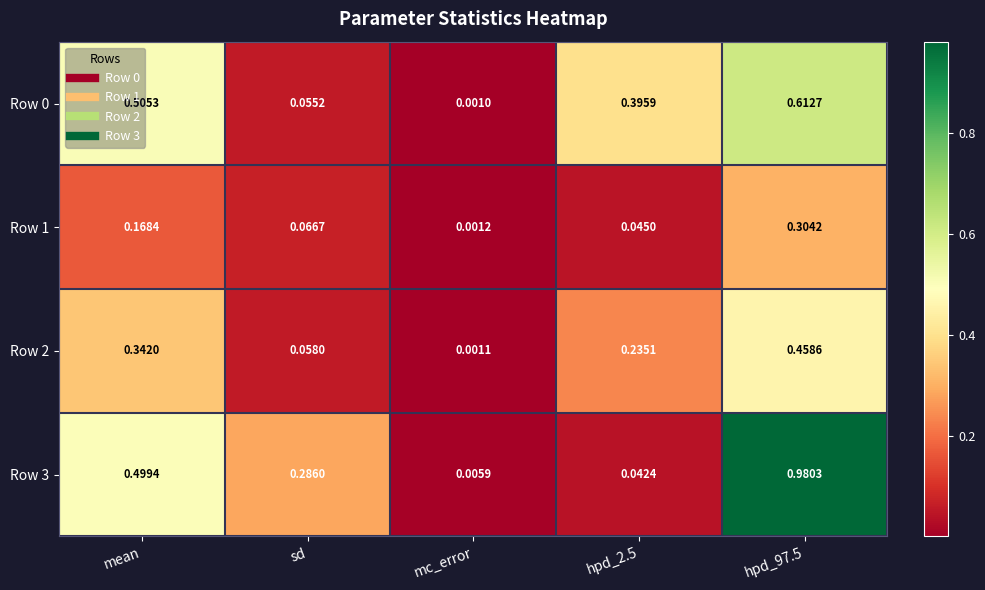

Where is Row 0 nearest to the value 0?

mc_error